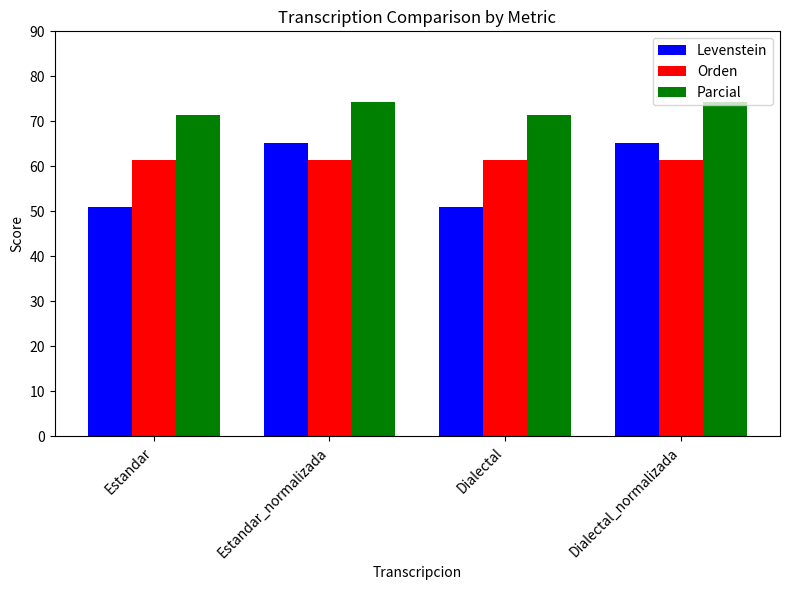

Does the chart contain stacked bars?

No